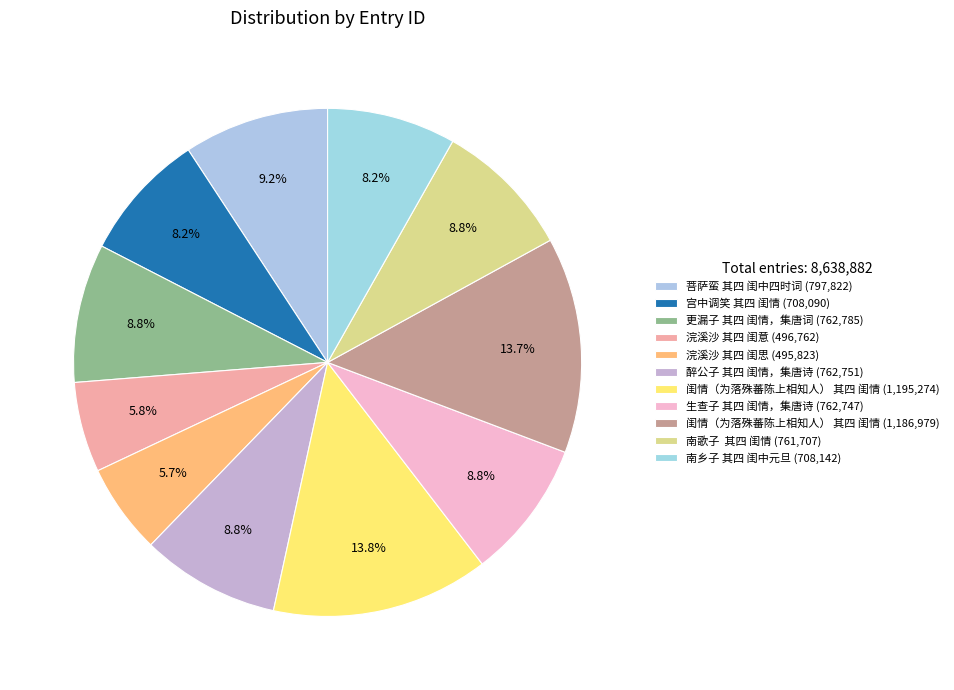

Count the number of slices in the pie.

11